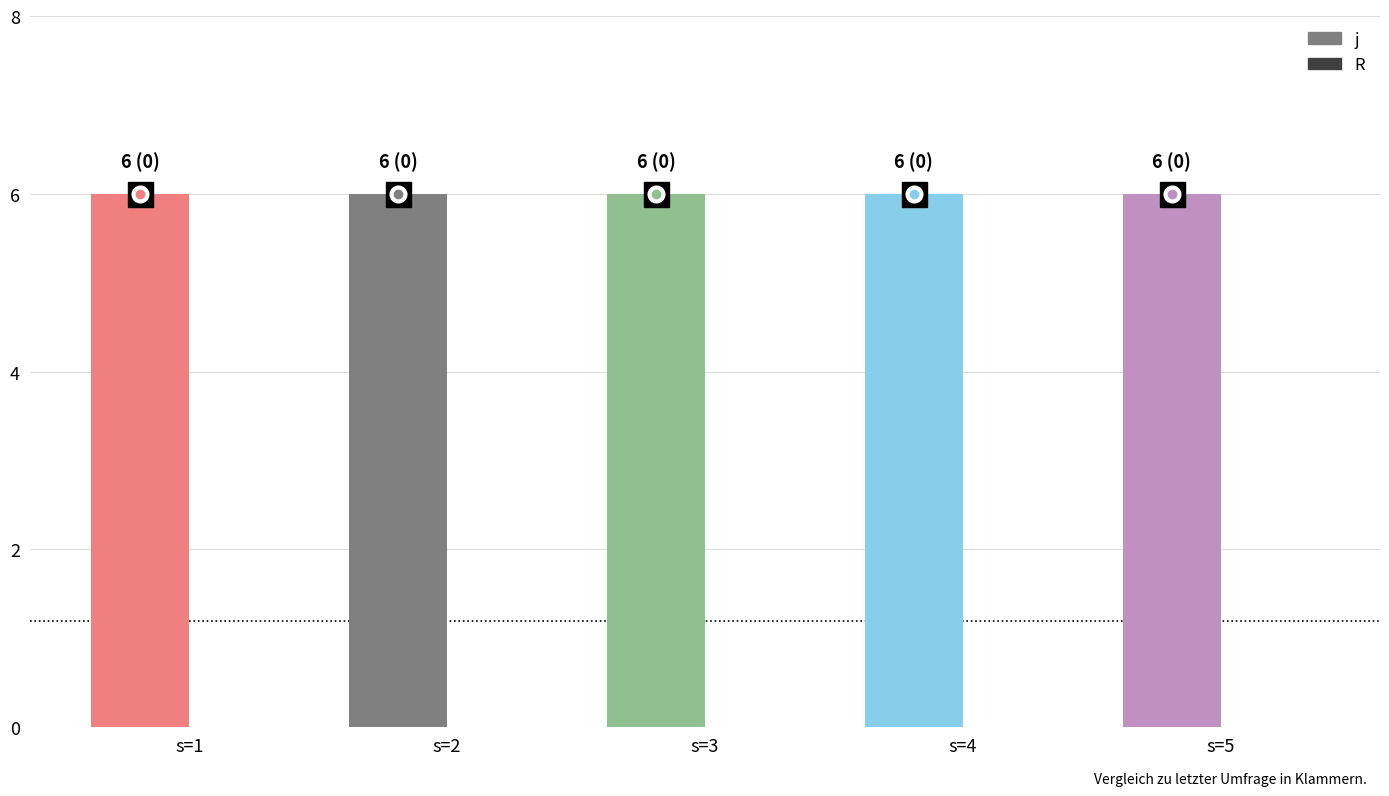

Which series has the widest spread of values?

j